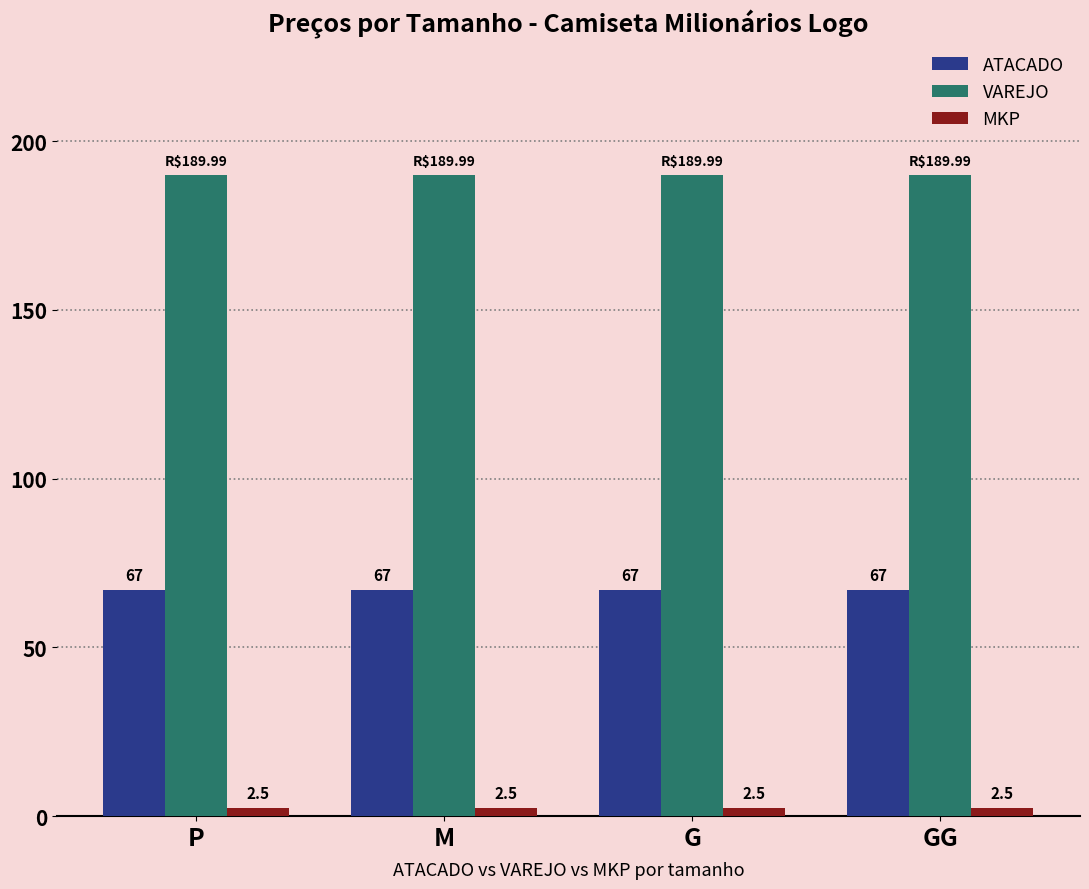

What is the lowest value of the ATACADO series?

67.0